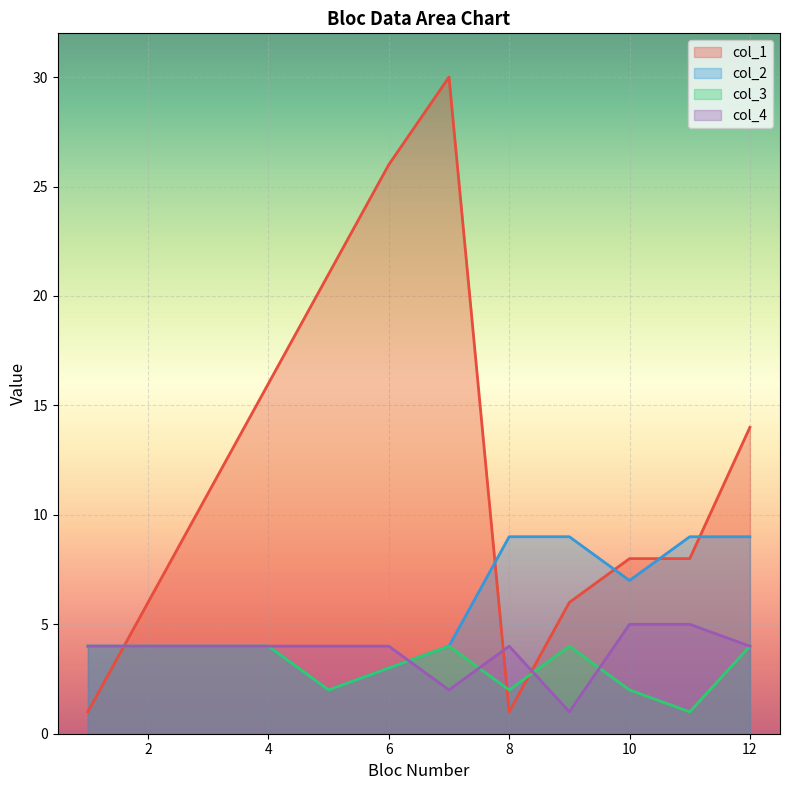

True or false: col_3 and col_2 intersect in this chart.

False